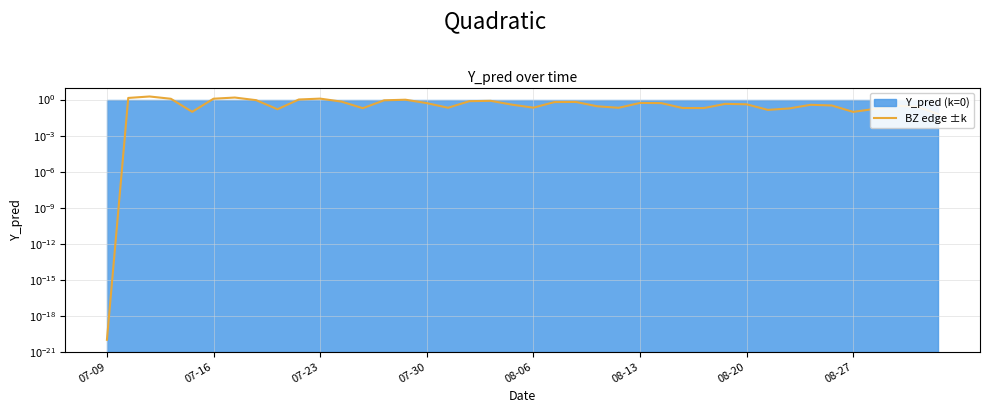

What is the difference between the maximum and second lowest values?

1.7